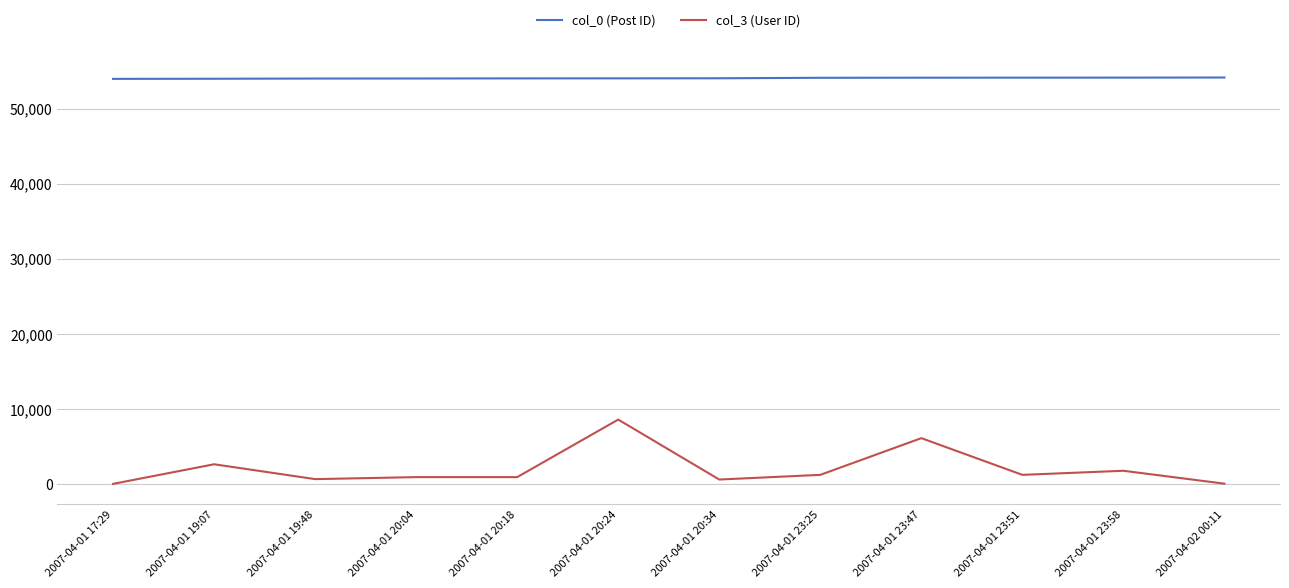

What position from the right is 2007-04-02 00:11?

1